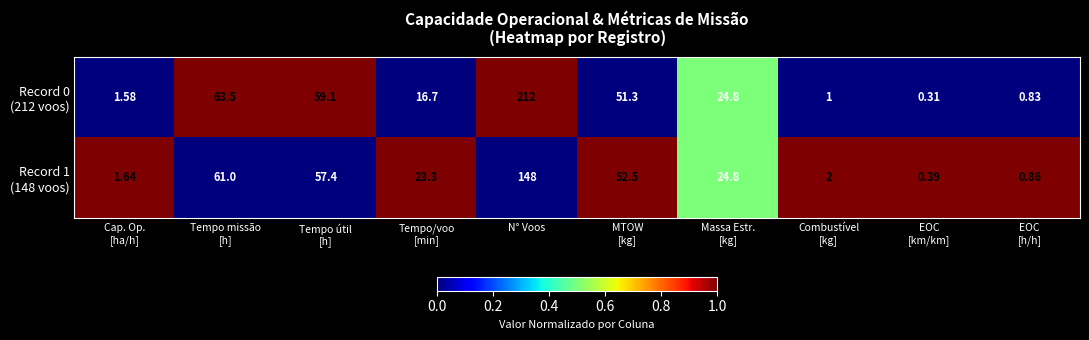

At which category is the sum across all series the highest?

N° Voos